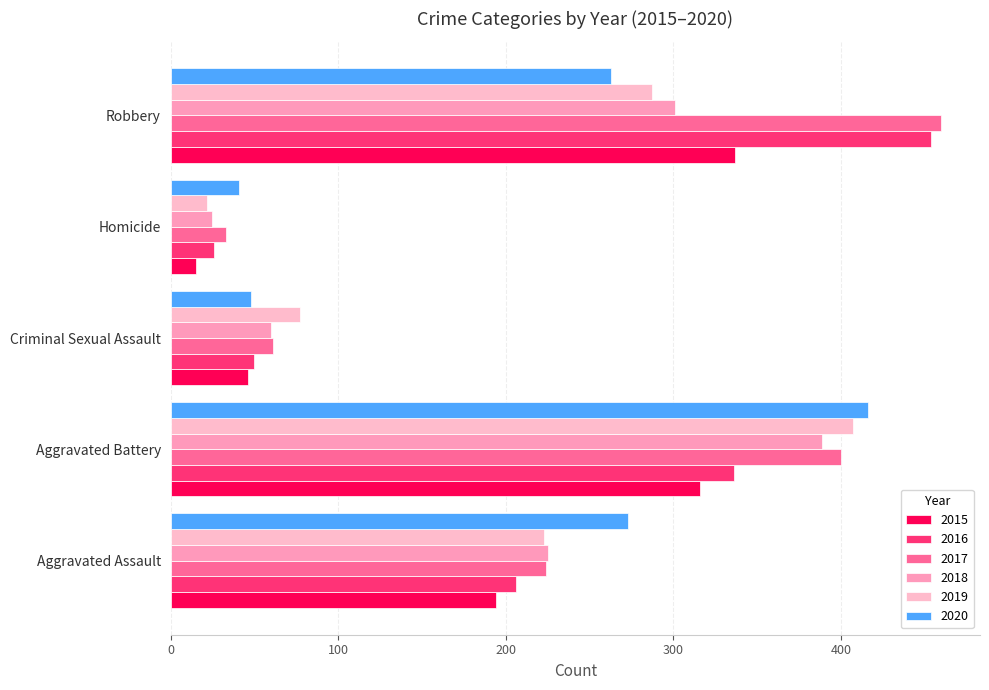

Which series has the largest total across all categories?

2017